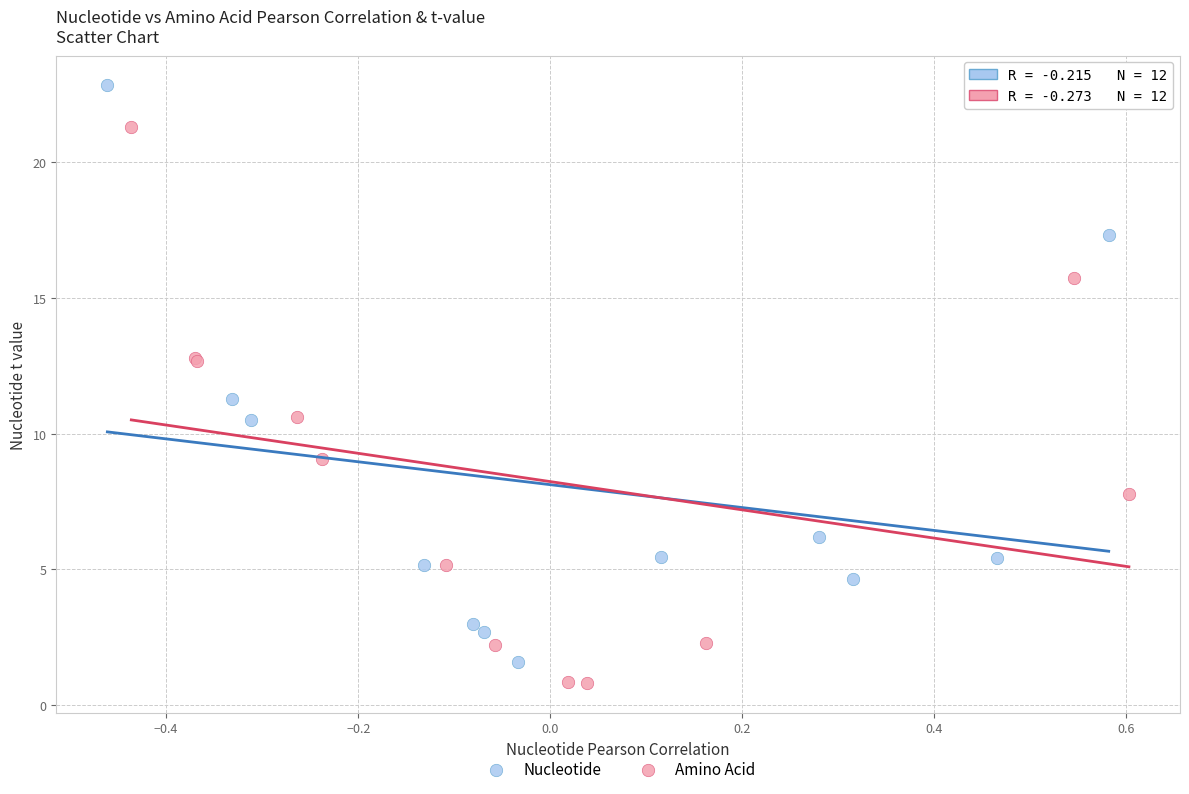

Which series has the widest spread of Y values?

Nucleotide